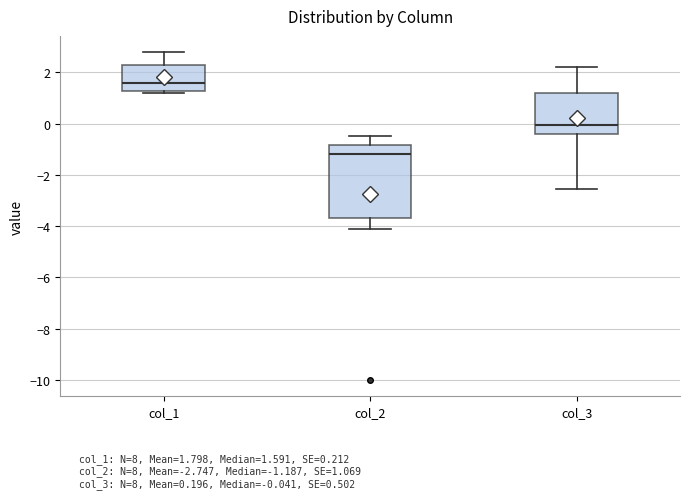

Reading left to right, read every box against the y-axis: the position of its median line, the range the box covers, and the ends of its whiskers. The values are not printed on the chart, so give them approximately, as read against the axis.

col_1: median 1.6, box 1.2 to 2.2, whiskers 1.2 (just below the box's lower edge) to 2.8
col_2: median -1.2, box -3.6 to -0.8, whiskers -4.2 to -0.4
col_3: median 0.0, box -0.4 to 1.2, whiskers -2.6 to 2.2